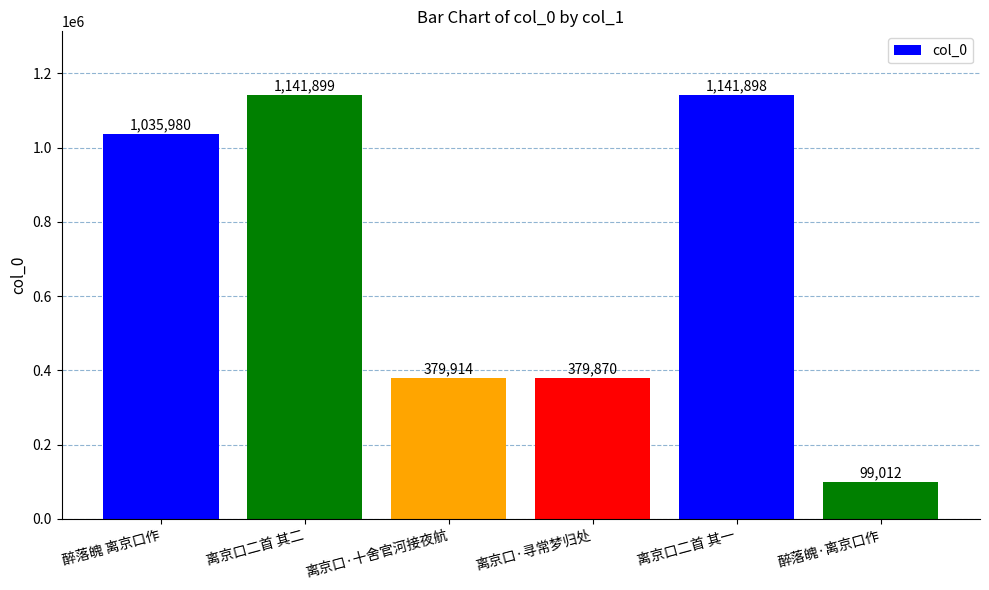

What is the smallest value displayed?

99012